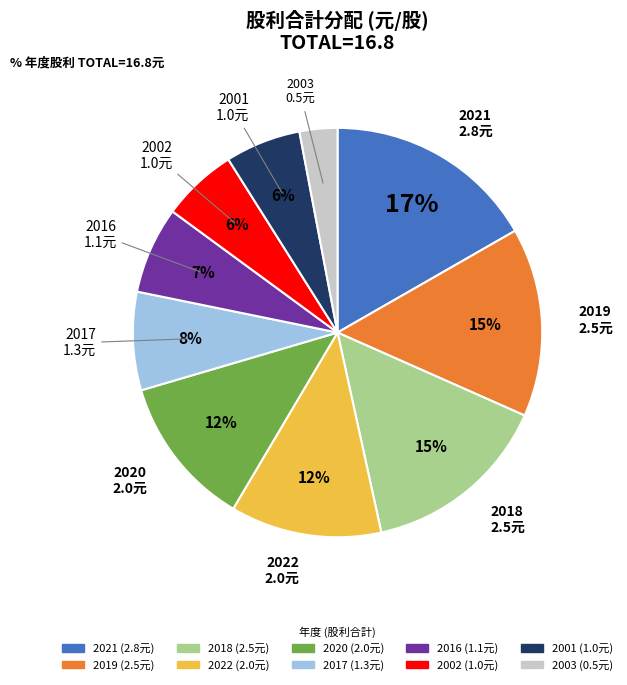

To the nearest percent, what is the average slice percentage?

10%